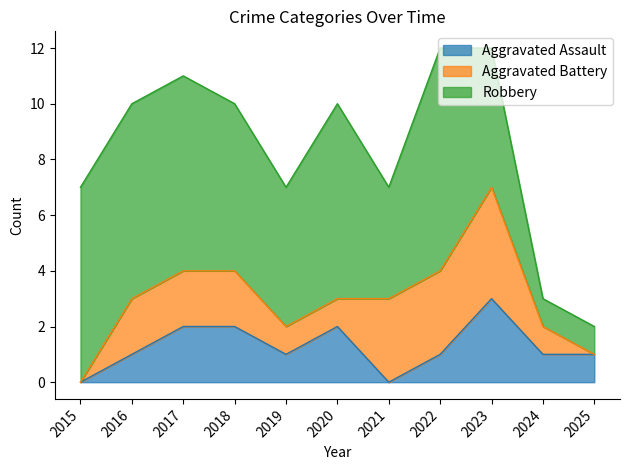

How many values in Aggravated Battery are above zero?

9